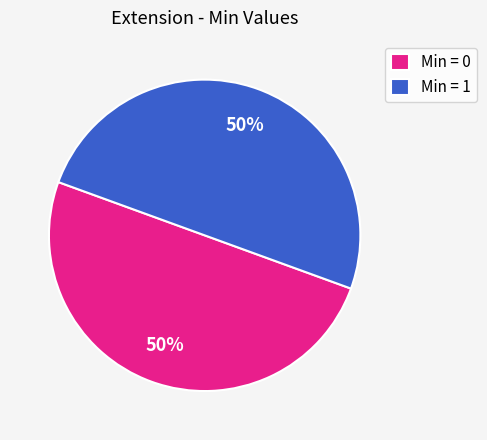

To the nearest percent, what is the average slice percentage?

50%